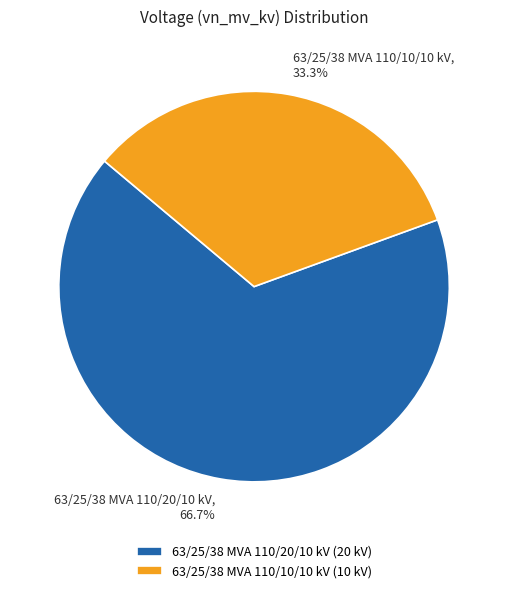

What is the largest slice in the pie chart?

63/25/38 MVA 110/20/10 kV